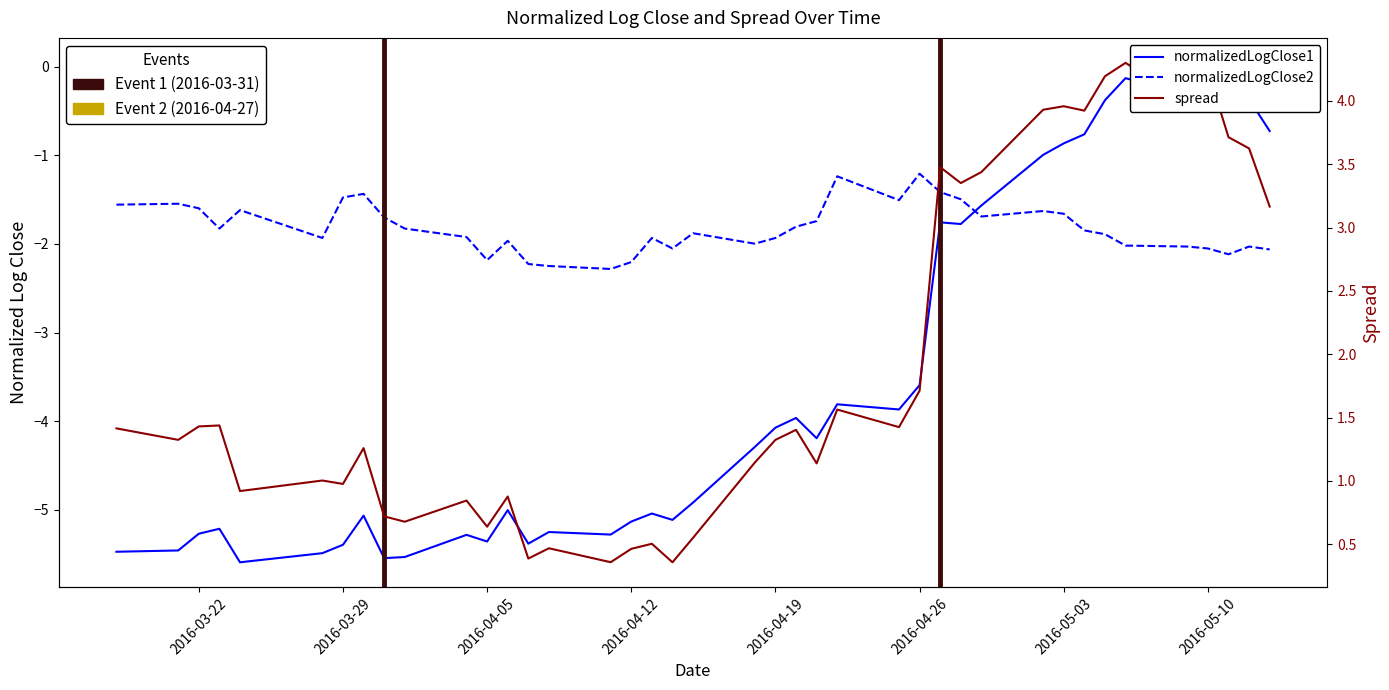

How many lines are shown in the chart?

3